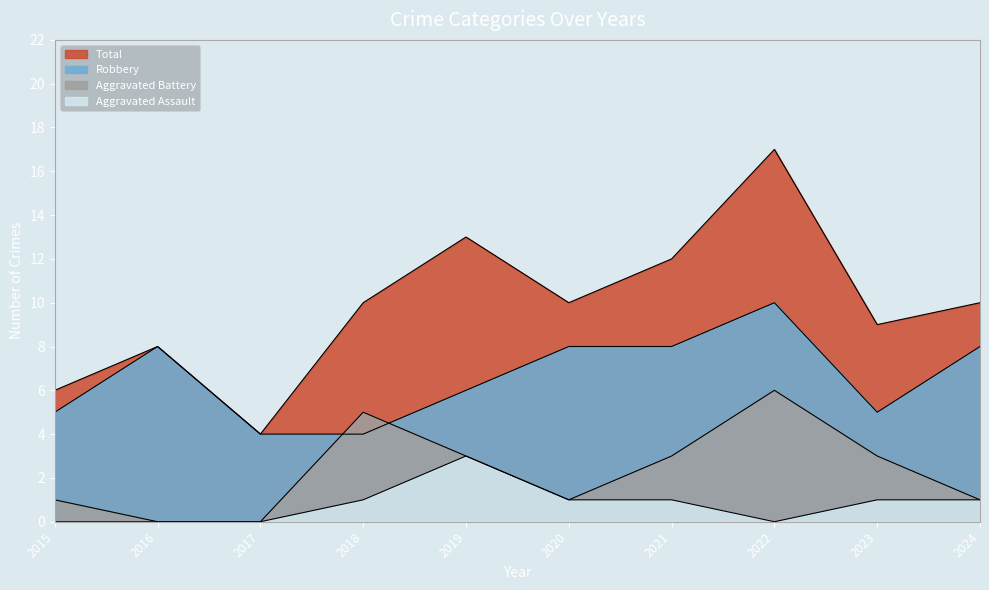

What is the sum of the Aggravated Assault values at 2022 and 2020?

1